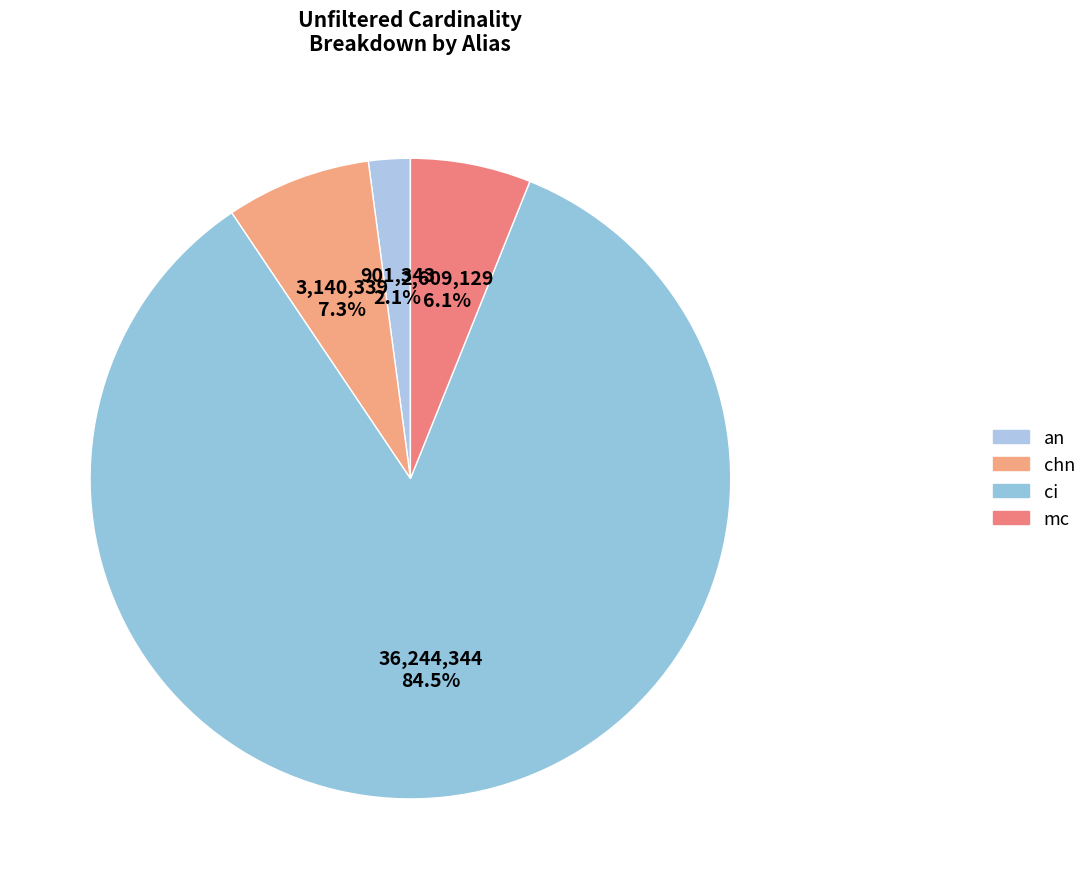

How many slices are in this pie chart?

4